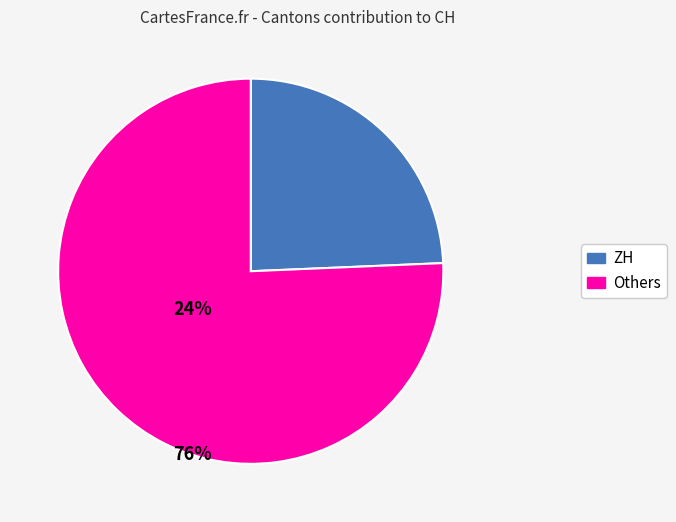

Is there any slice that represents more than half of the pie?

Yes